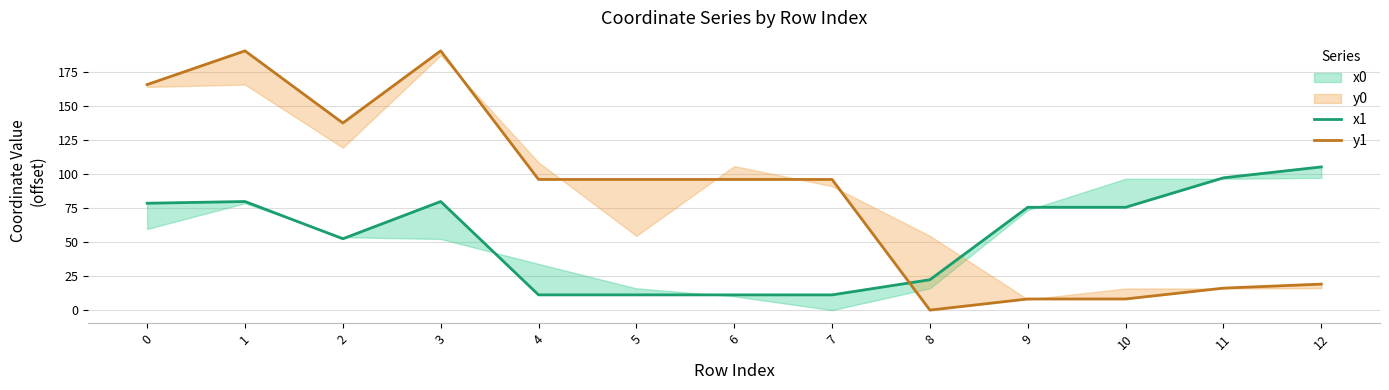

After their last crossing, which series has the higher values: x1 or y1?

x1